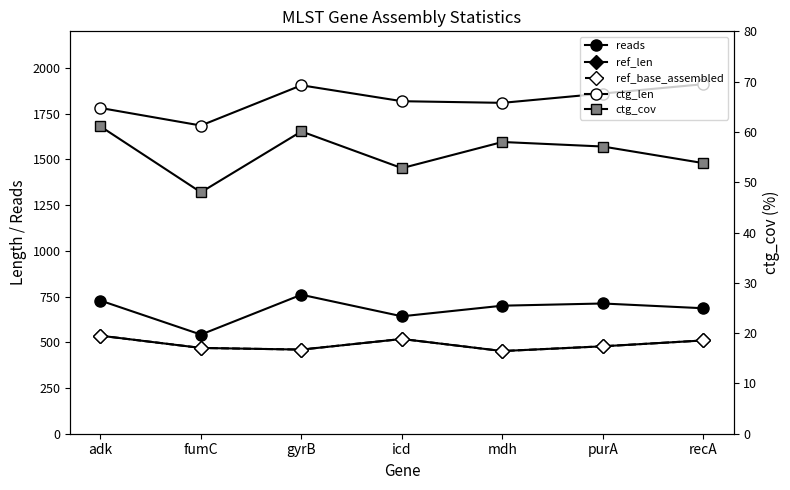

What is the difference between the second highest and minimum values in the ref_base_assembled series?

66.0